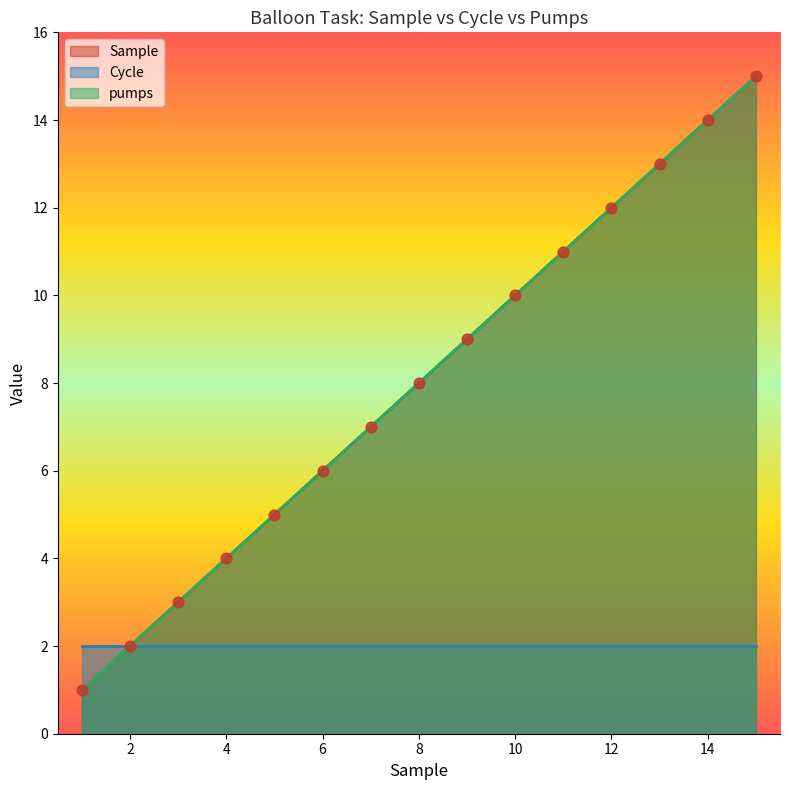

Which series contains the lowest Y value?

Sample